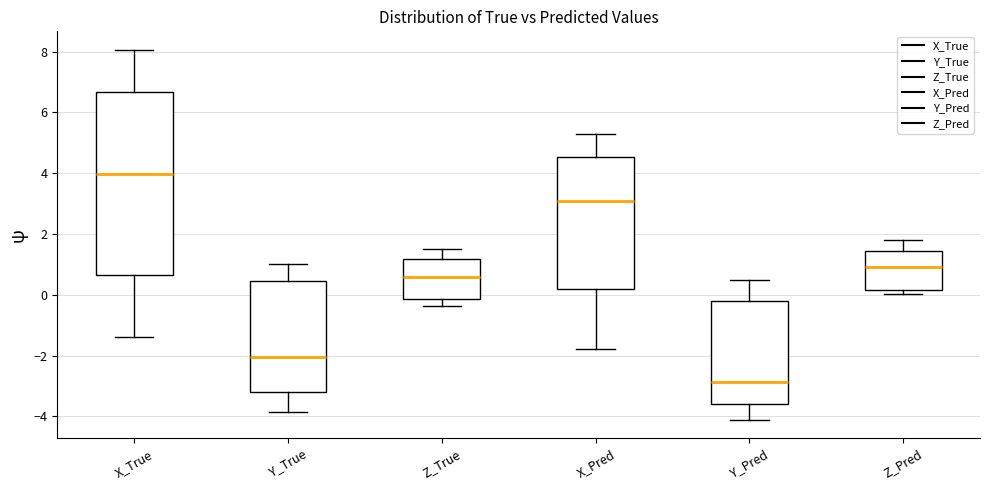

Where is the upper edge of the box for Z_True on the y-axis? The values are not printed on the chart, so give them approximately, as read against the axis.

1.2